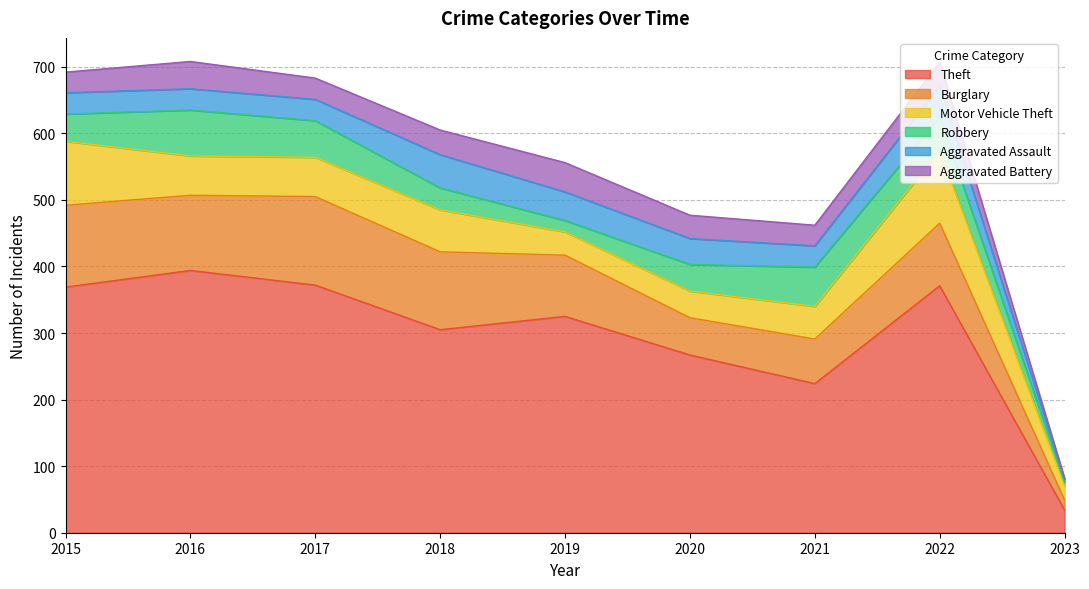

How many lines are shown in the chart?

6